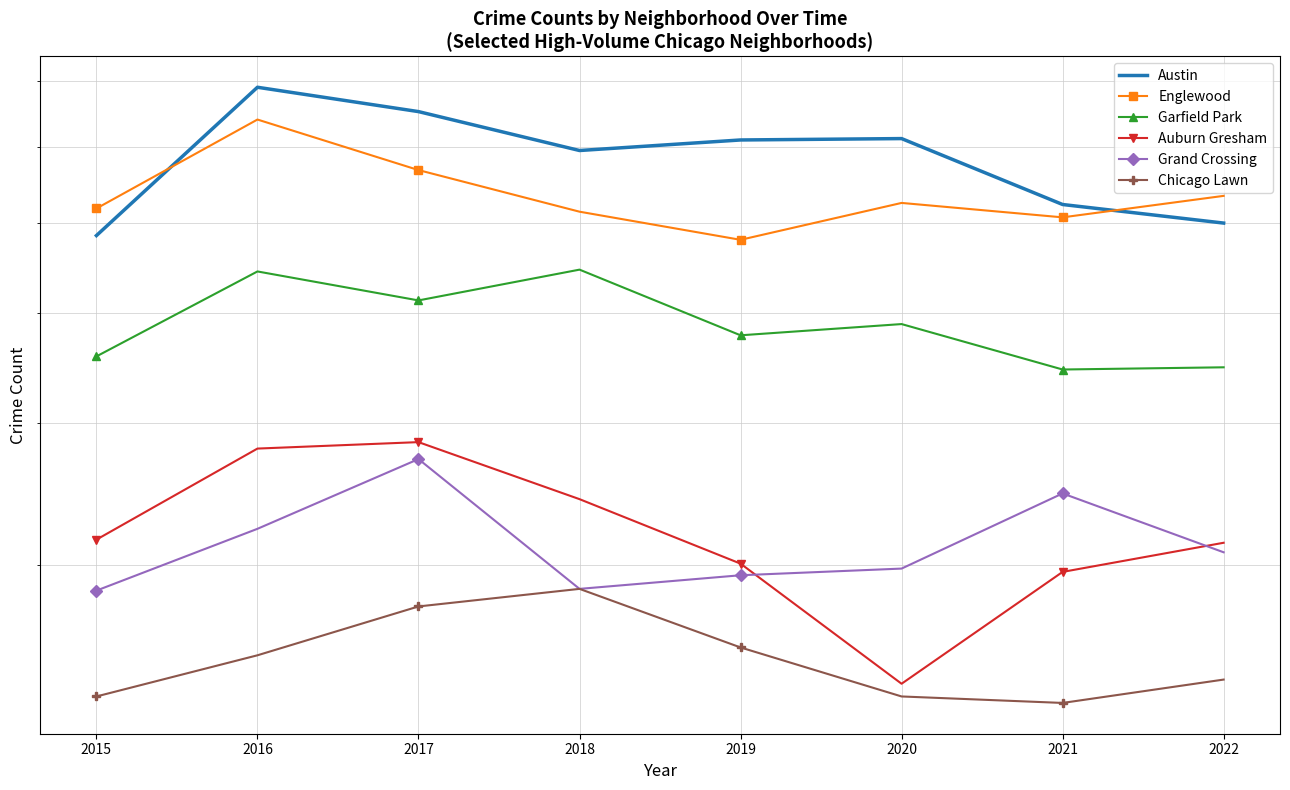

Is it true that Garfield Park equals 458 at 2015?

True